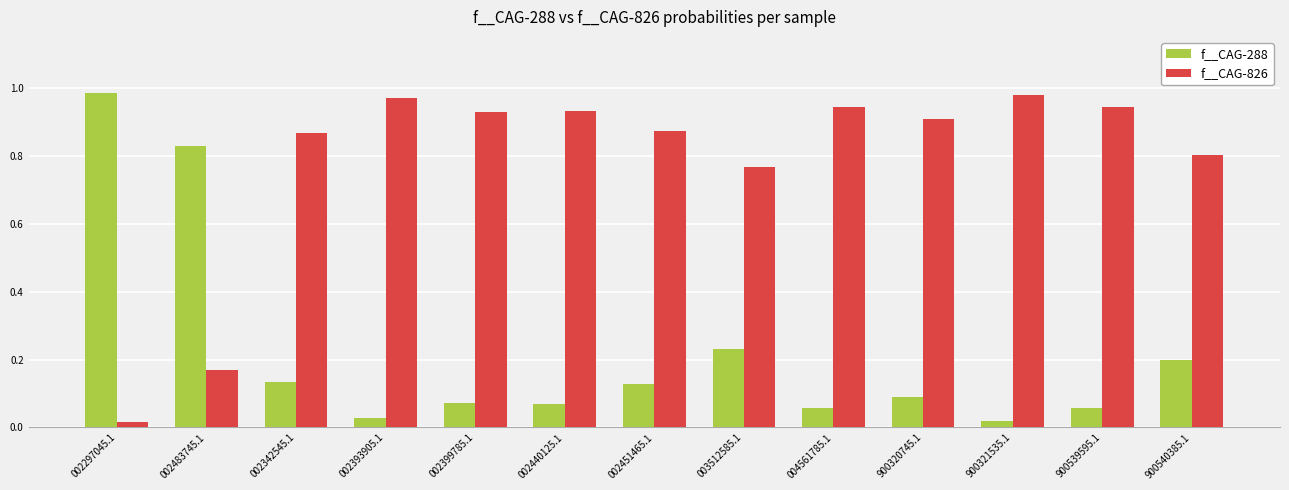

The f__CAG-288 series shows 0.2 at 002342545.1. True or false?

False